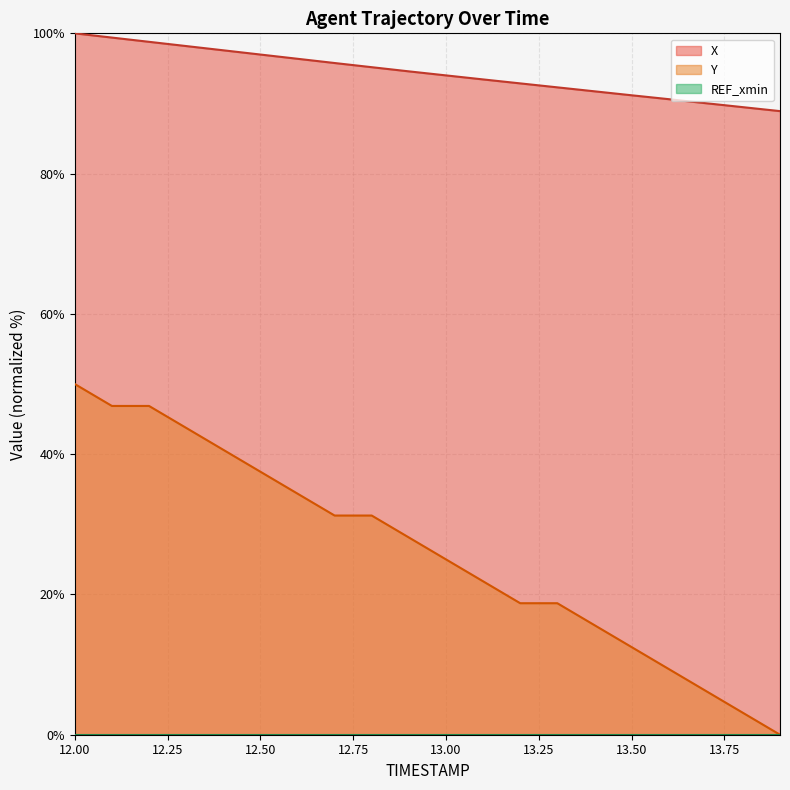

List the labels in order of X value, smallest first.

13.9, 13.8, 13.7, 13.6, 13.5, 13.4, 13.3, 13.2, 13.1, 13.0, 12.9, 12.8, 12.7, 12.6, 12.5, 12.4, 12.3, 12.2, 12.1, 12.0